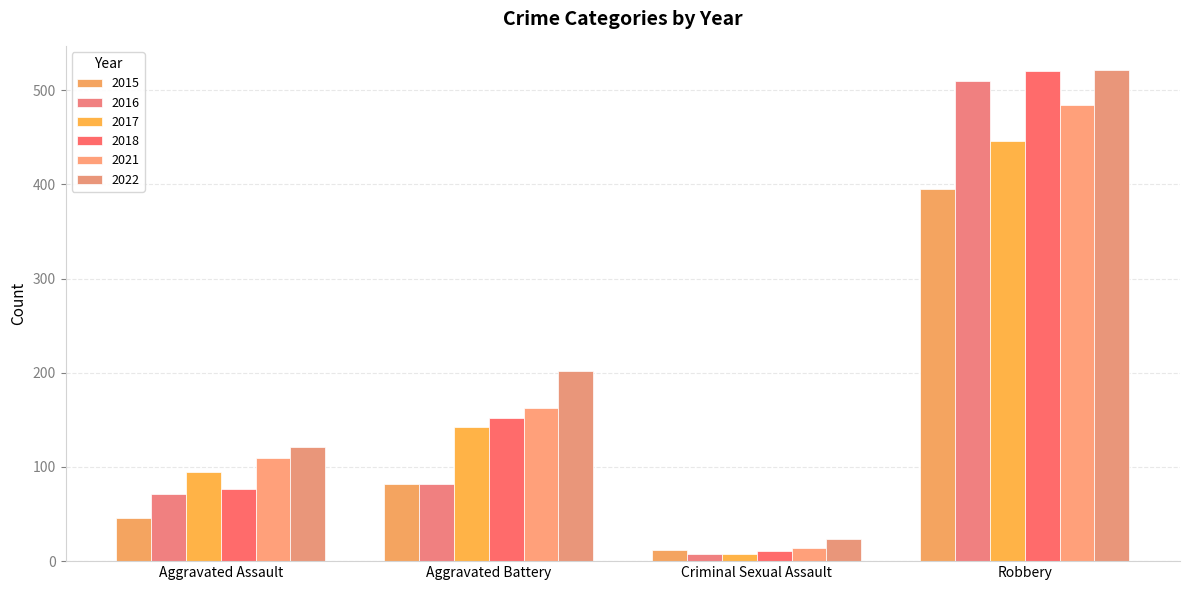

What are all the series names shown in the legend?

2015, 2016, 2017, 2018, 2021, 2022